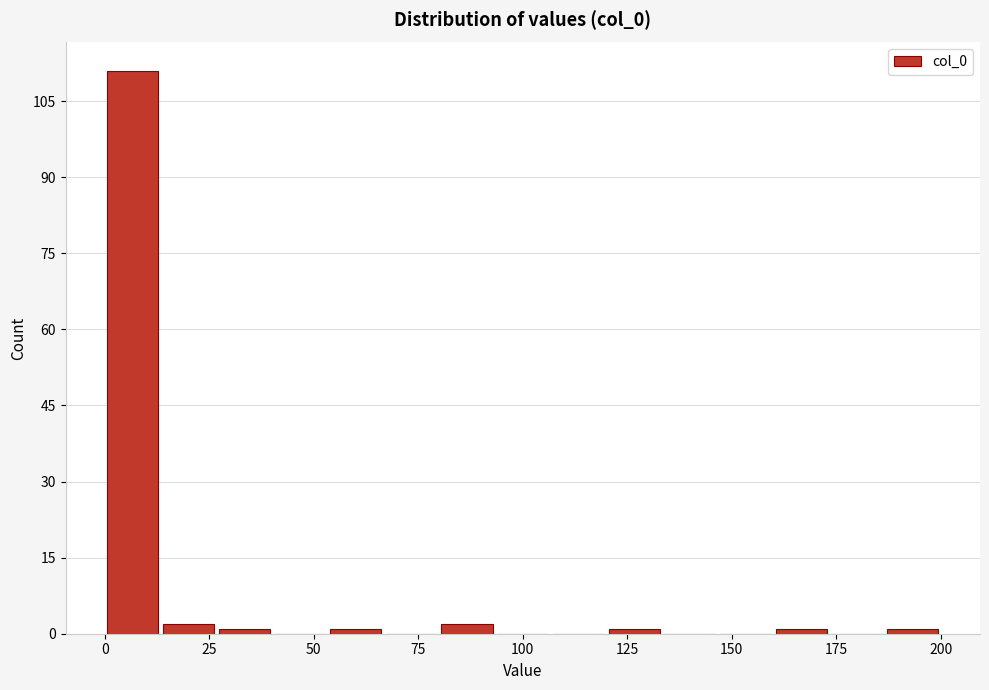

Around what value on the x-axis is the tallest bar? Give the approximate position of its centre, as read against the axis.

5